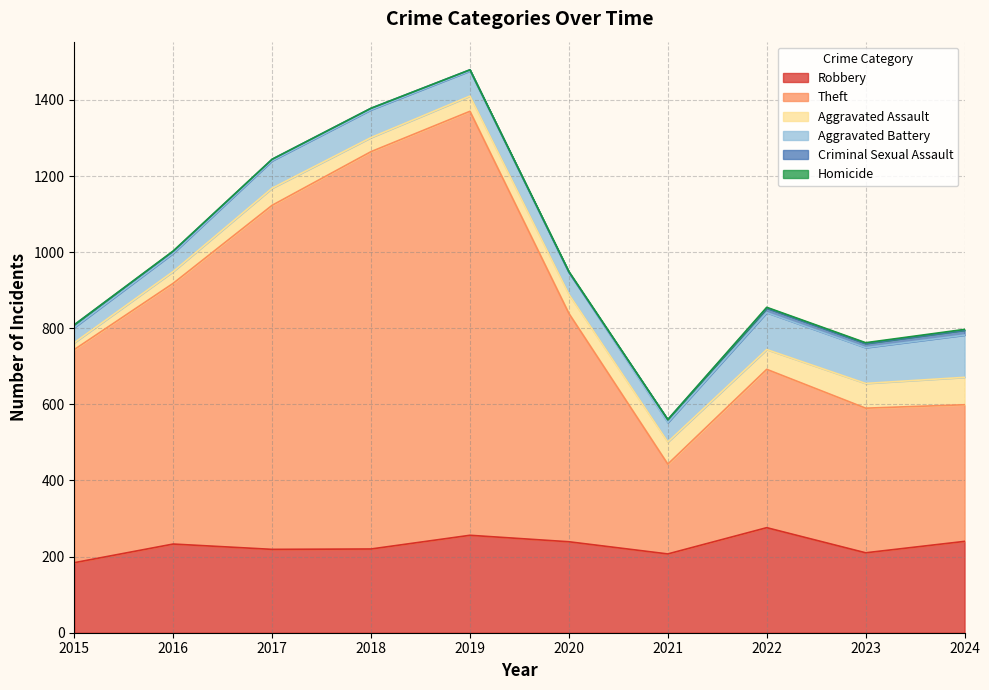

The value of Criminal Sexual Assault at 2019 is 1. True or false?

False